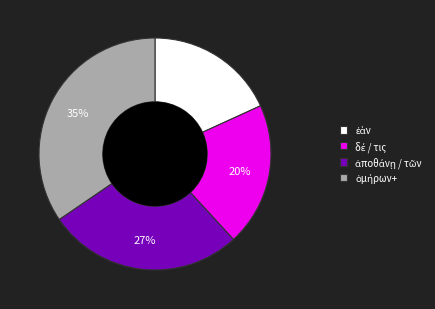

Does any single category account for the majority?

No